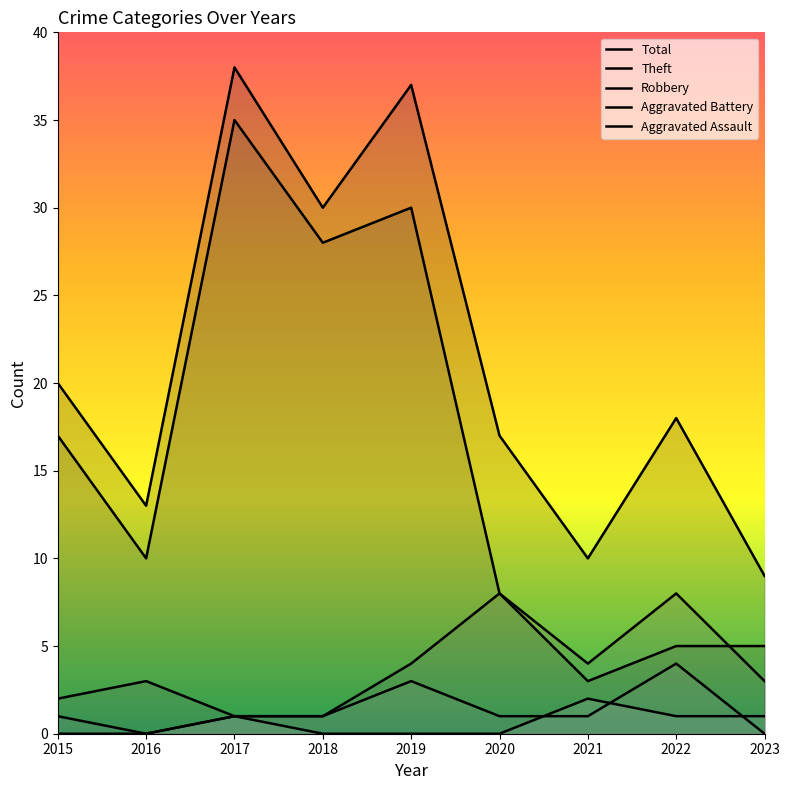

At which label does Theft reach its peak?

2017